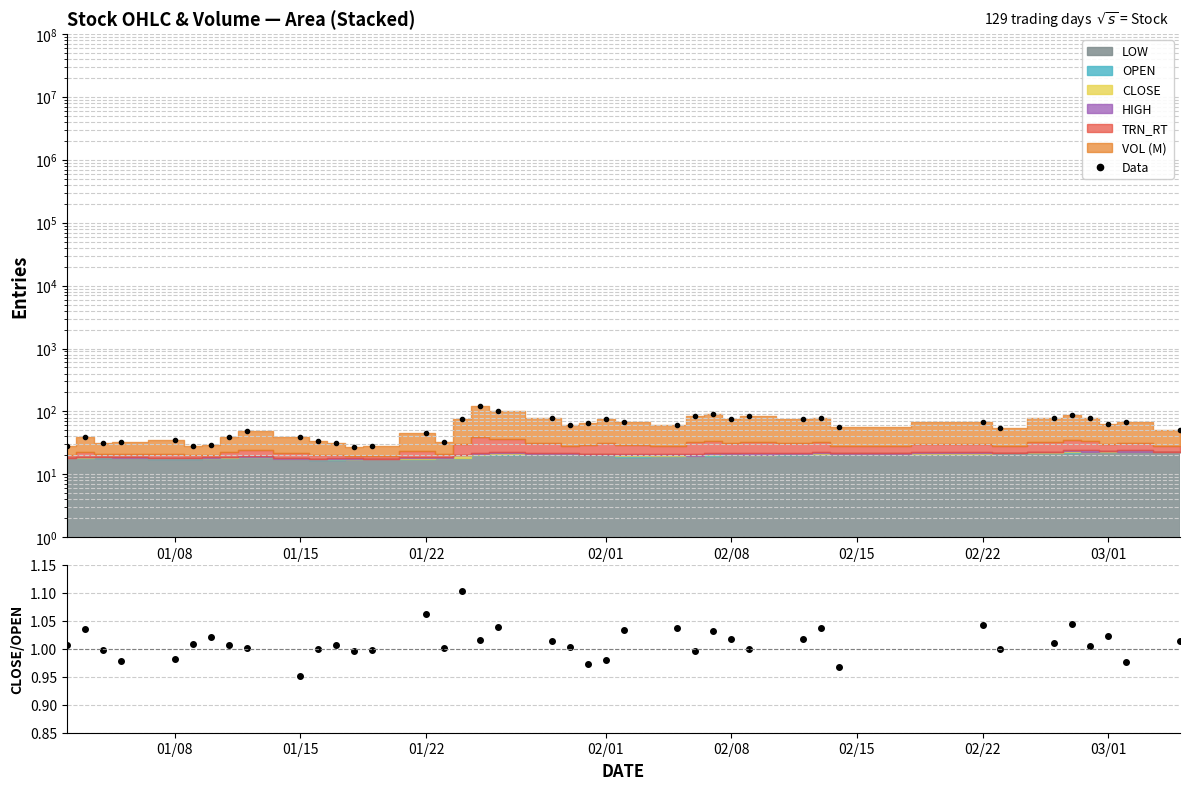

Does the chart have visible grid lines?

Yes